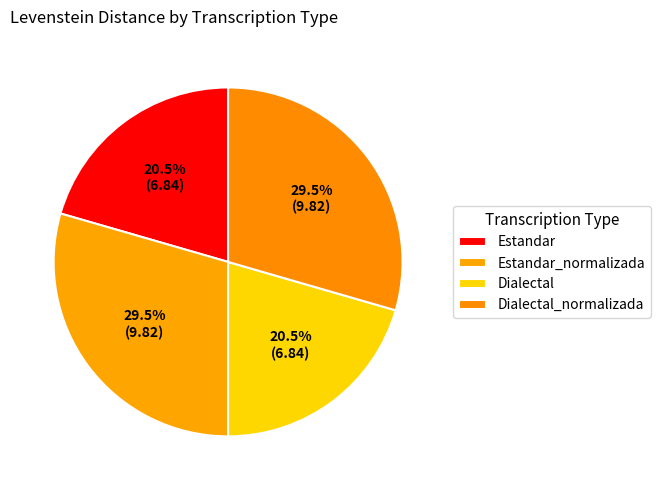

What portion of the pie excludes Estandar_normalizada?

70.5%